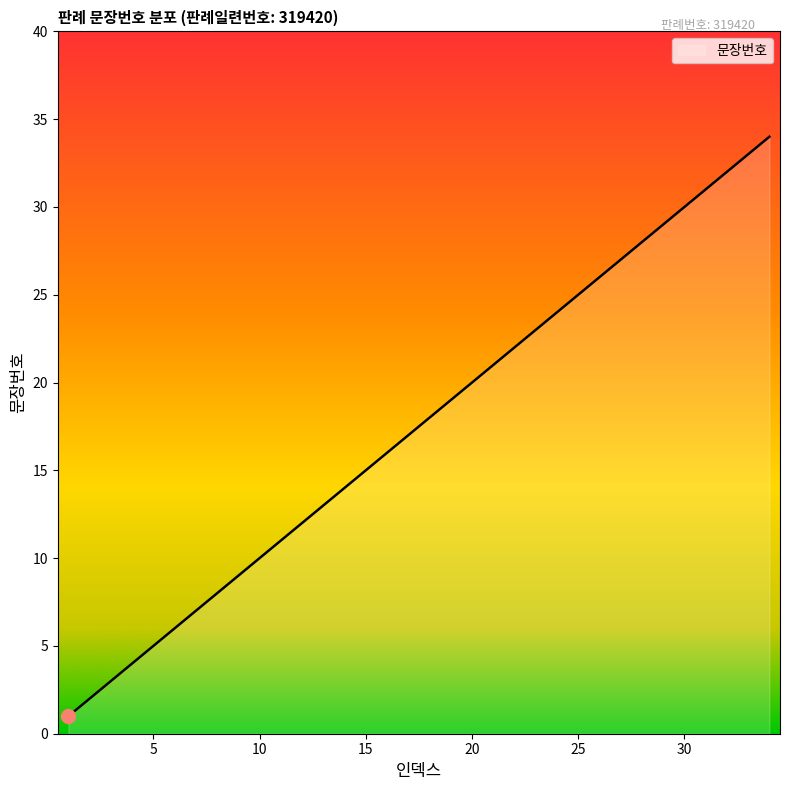

What is the difference between the maximum and minimum values?

33